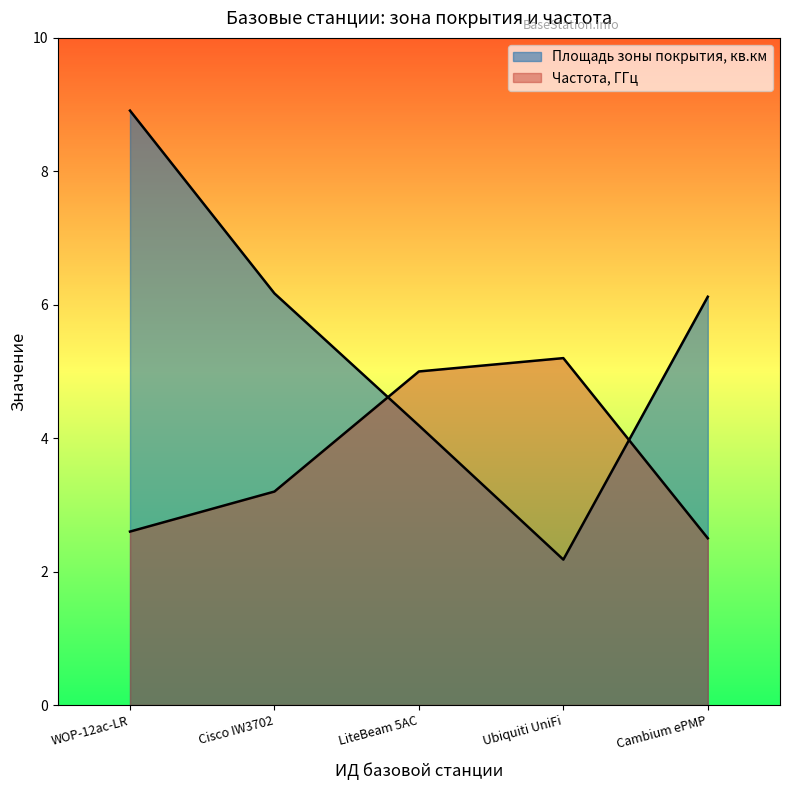

How many interior local peaks does the Частота, ГГц series have?

1